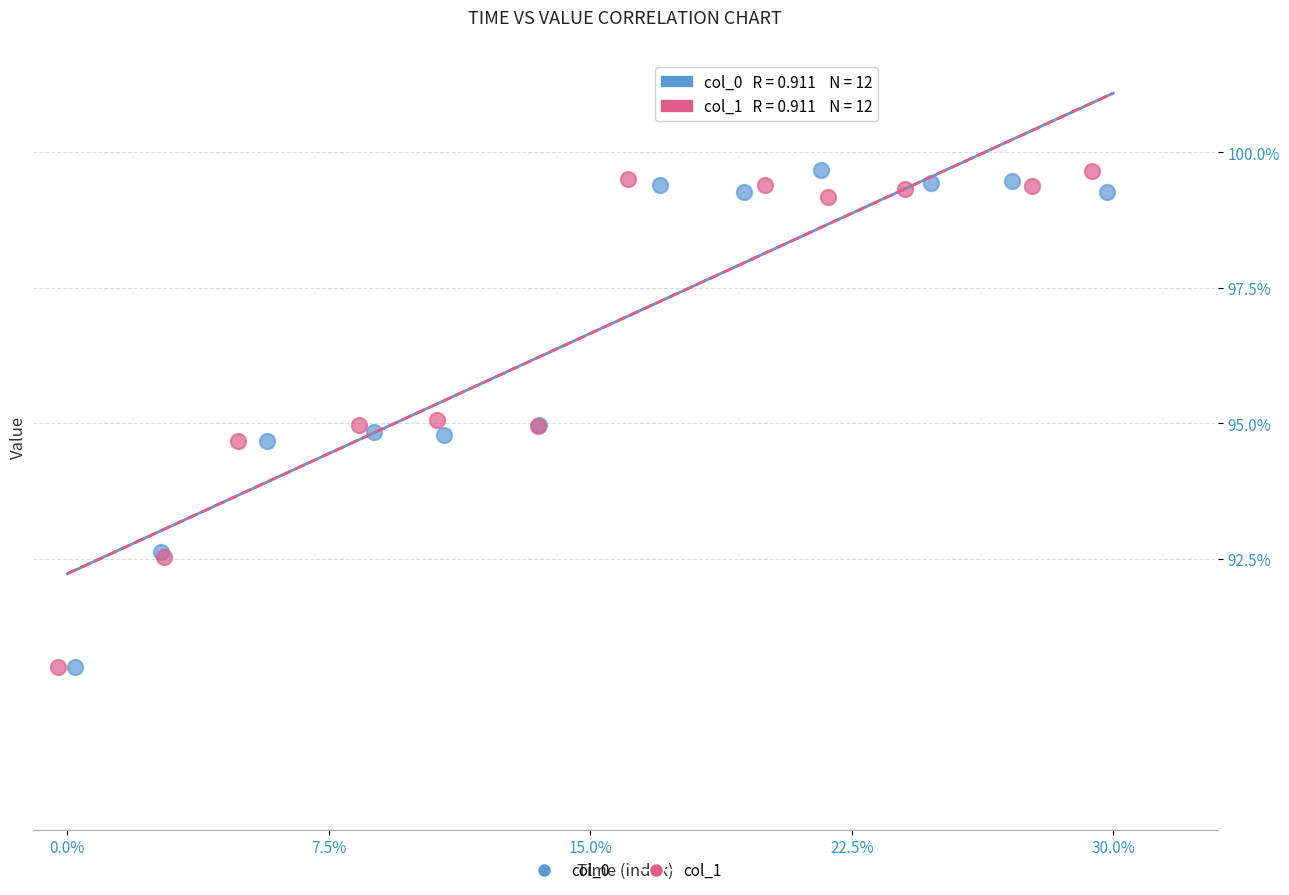

What are all the series names shown in the legend?

col_0, col_1